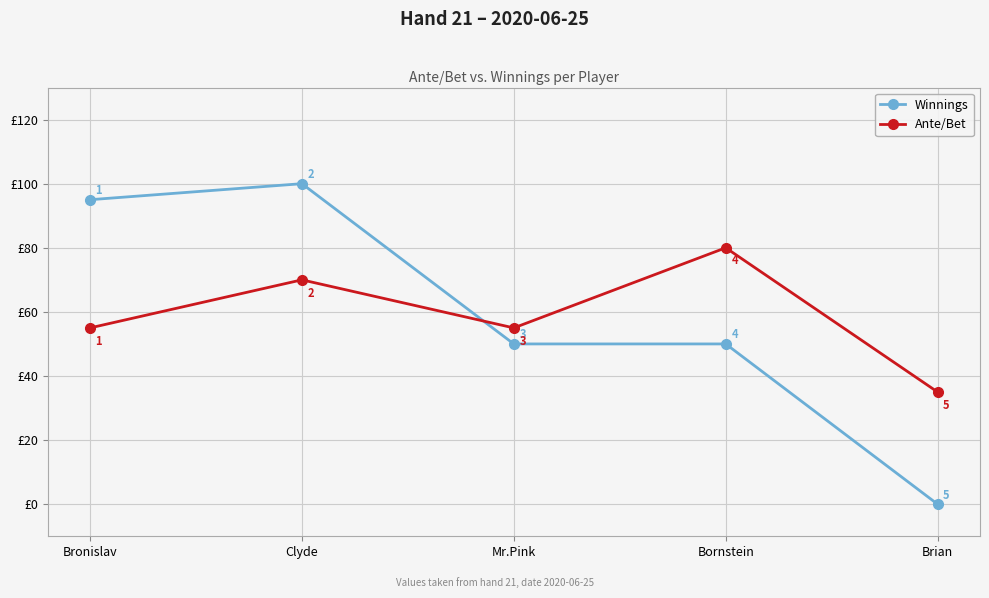

Is it true that Ante/Bet equals 24 at Brian?

False